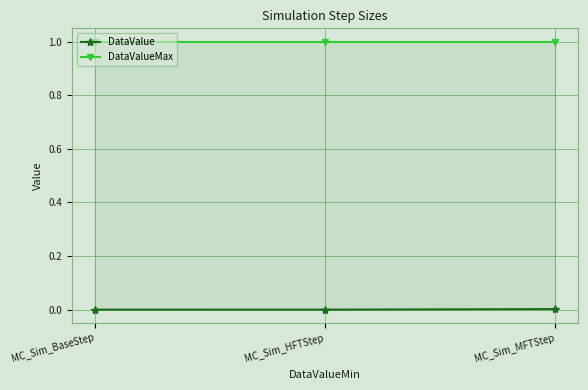

Where is DataValue nearest to the value 0?

MC_Sim_BaseStep